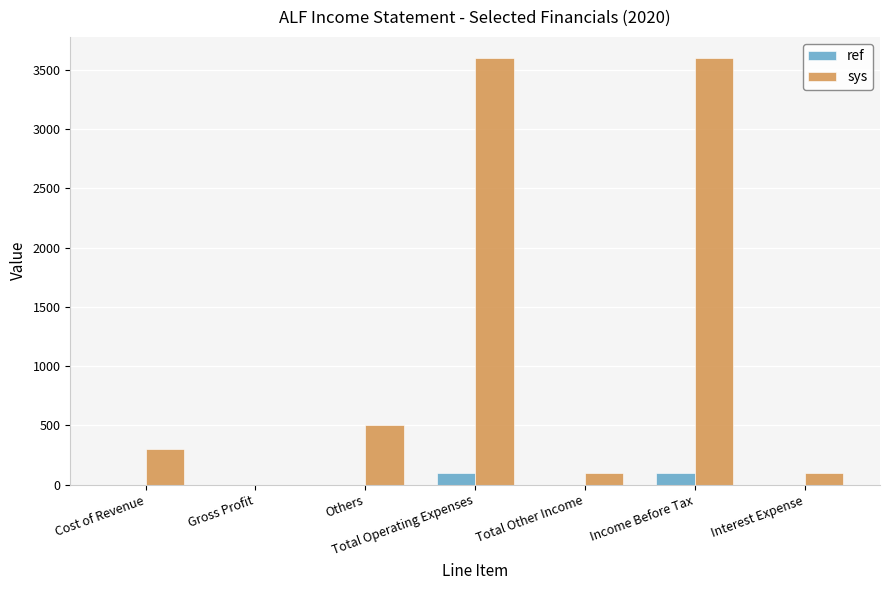

True or false: sys has a value of 300 at Cost of Revenue.

True